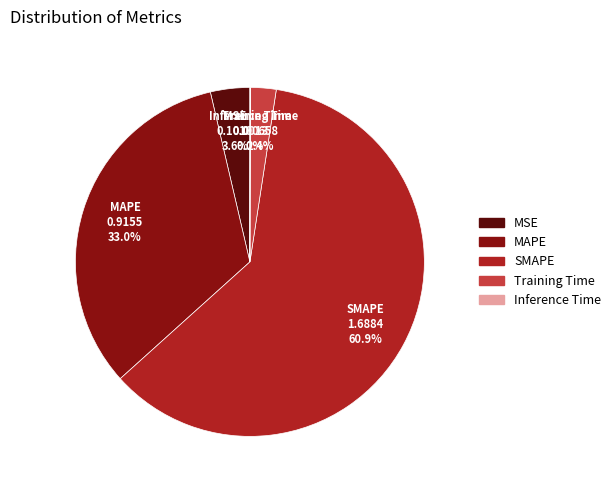

Is the sum of MAPE and SMAPE greater than half?

Yes